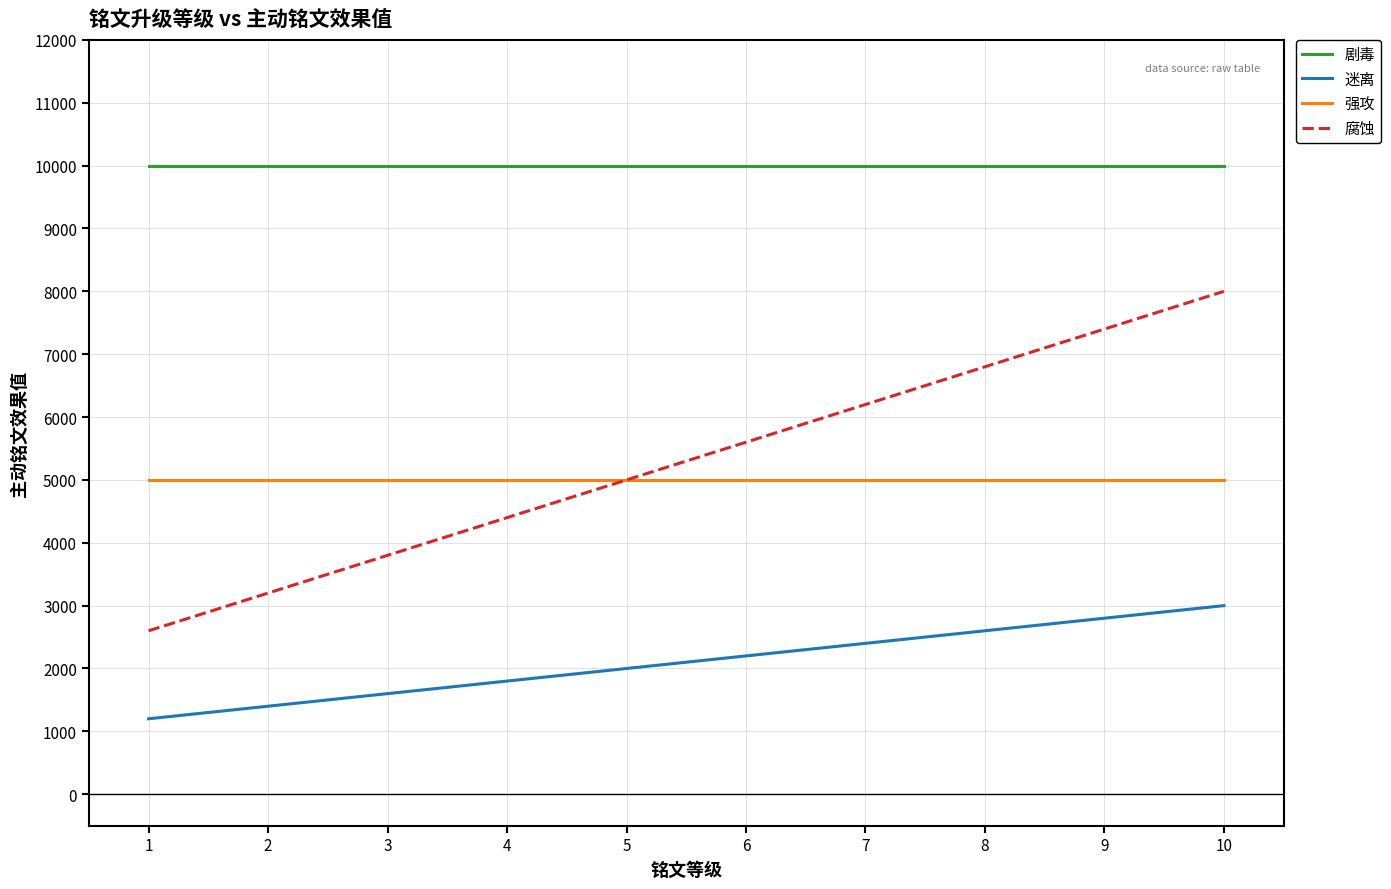

At which label does 腐蚀 reach its peak?

10